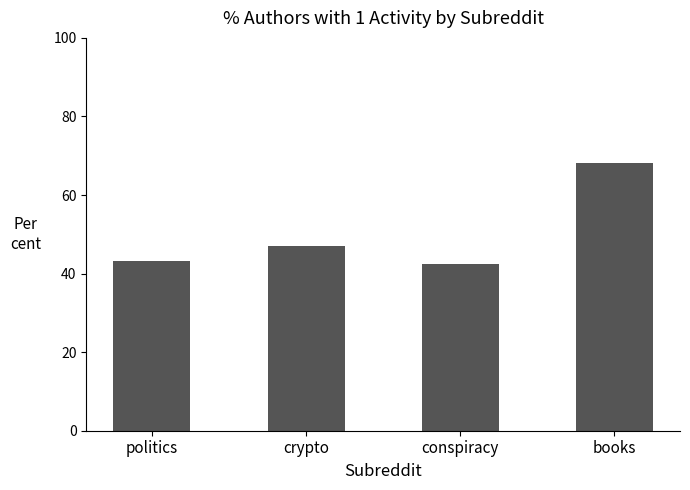

What is the value of the 2nd bar from the left?

46.9